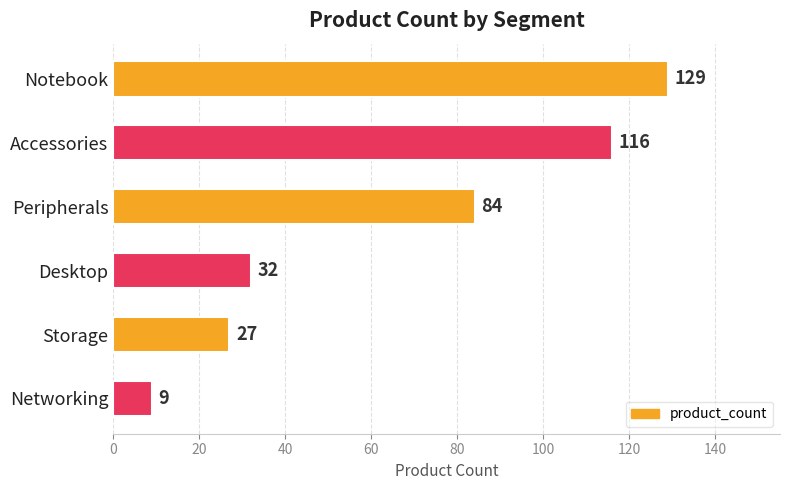

How many bars are there in total?

6